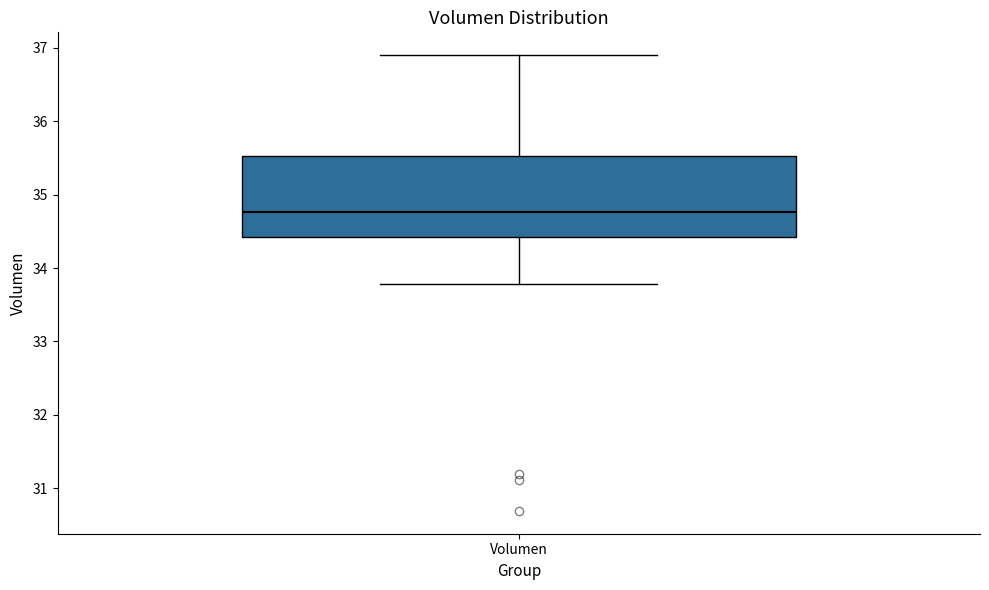

Where is the lower edge of the box for Volumen on the y-axis? The values are not printed on the chart, so give them approximately, as read against the axis.

34.4